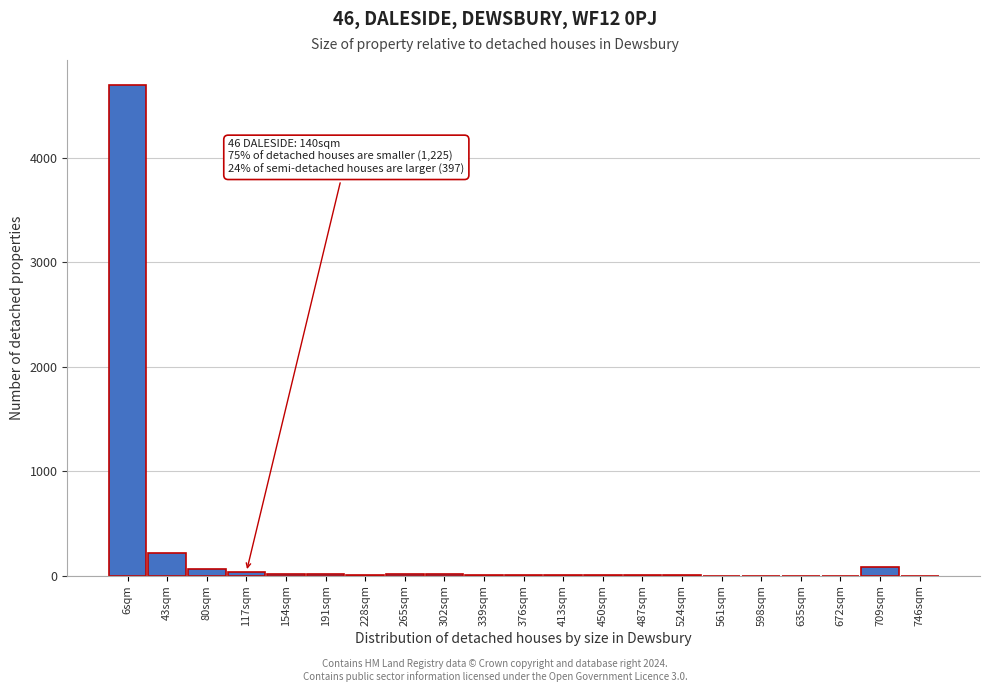

True or false: the data shows 12 at 302sqm.

True